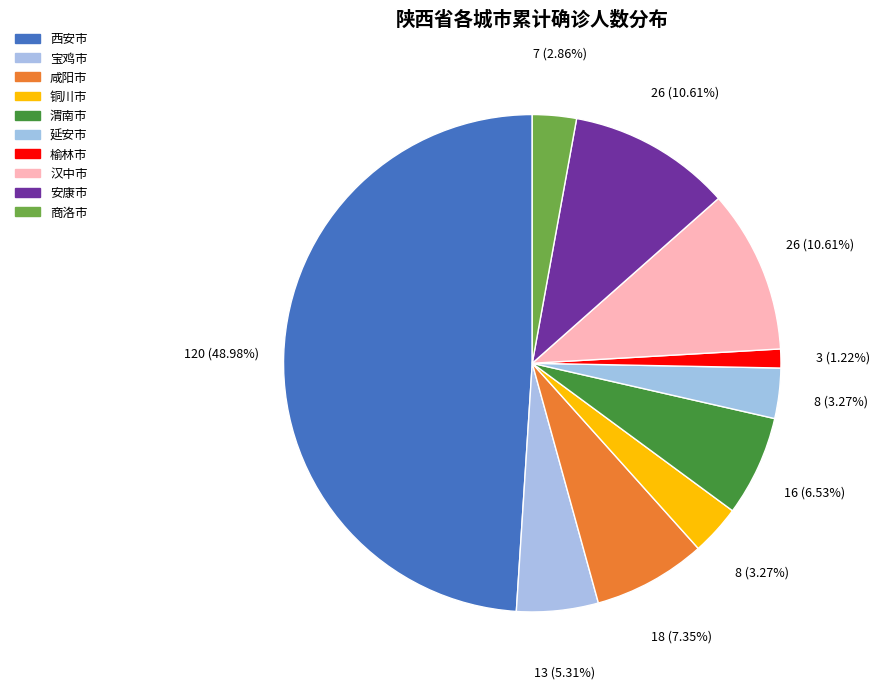

Is it true that 延安市 is 3% of the pie?

True